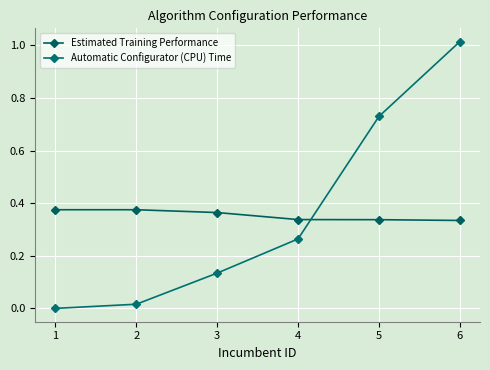

Count the number of data series in this chart.

2